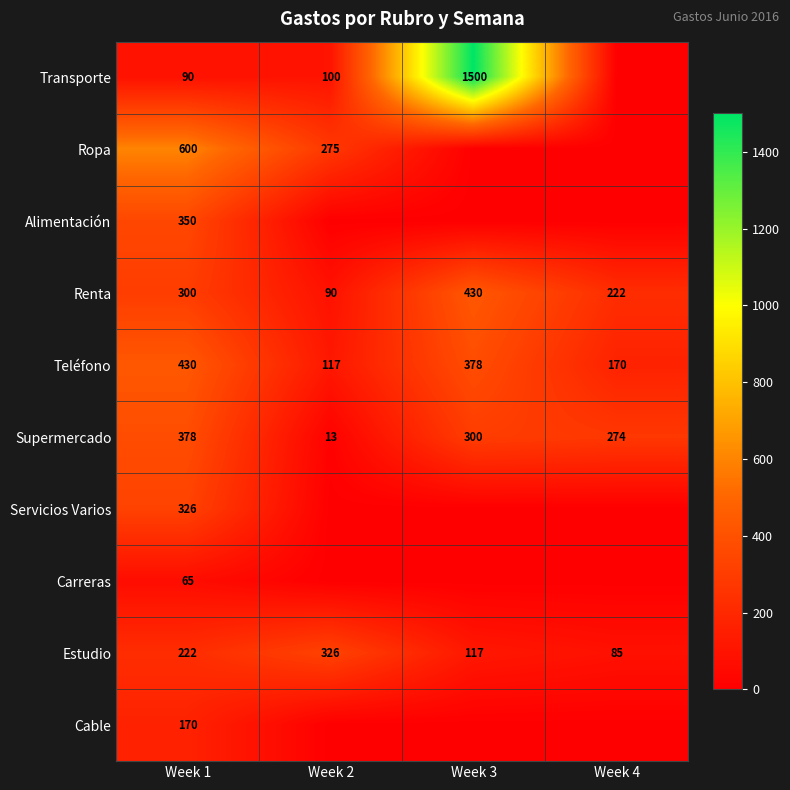

The Transporte series shows 50.6 at Week 1. True or false?

False